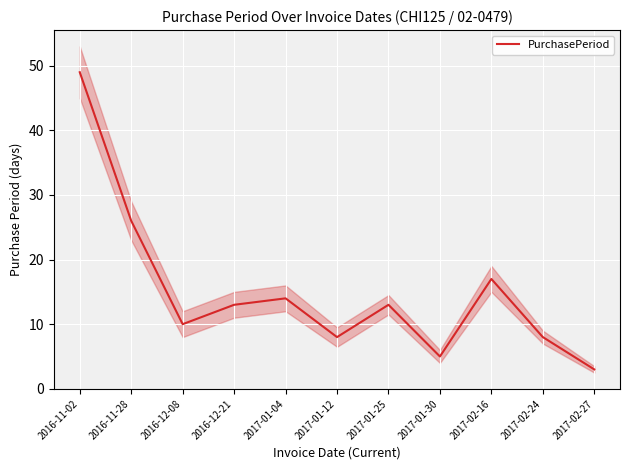

At which label does the data first exceed 13?

2016-11-02